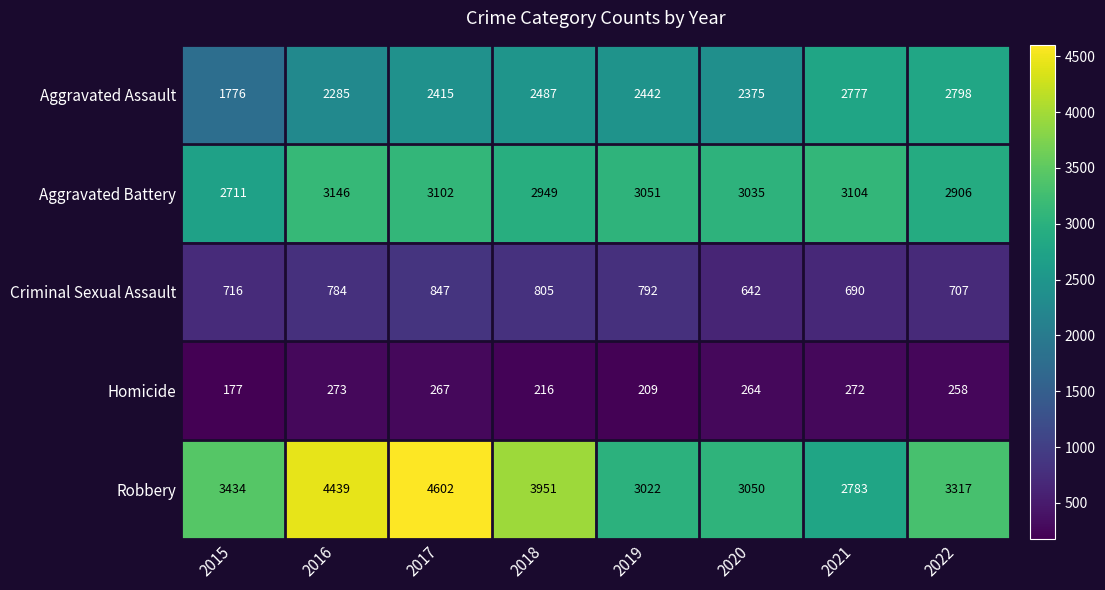

What is the average value of the Homicide series?

242